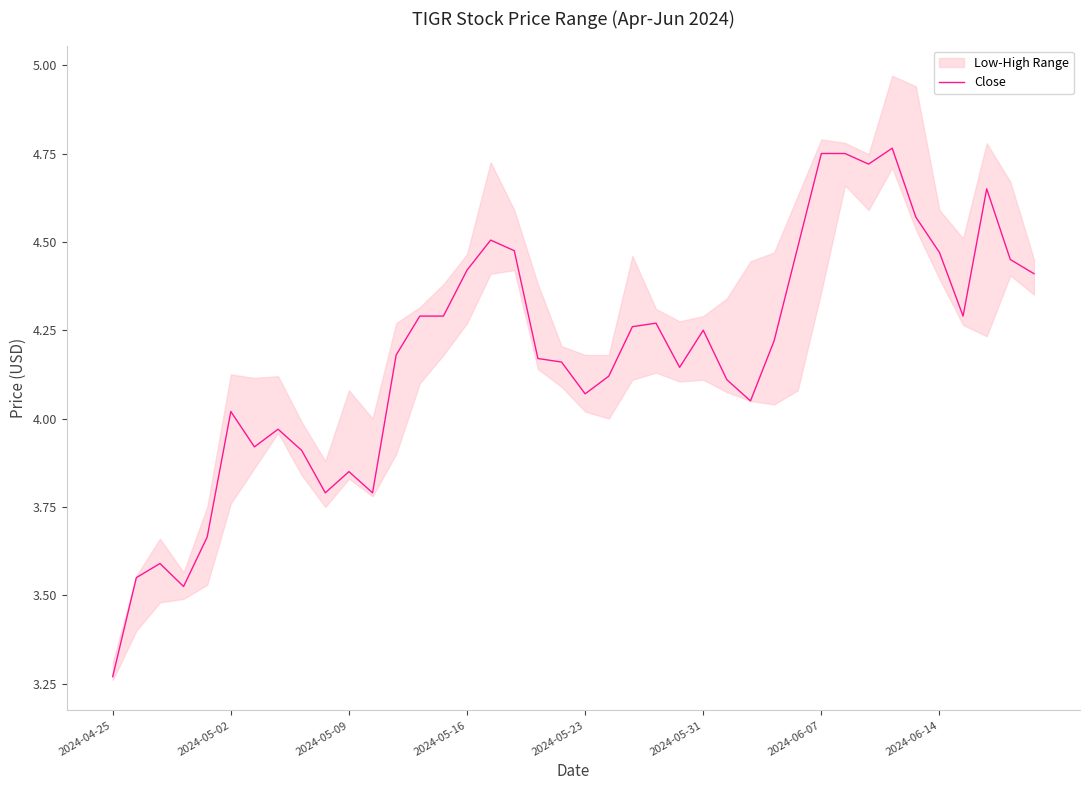

Count the number of values greater than 4.

29